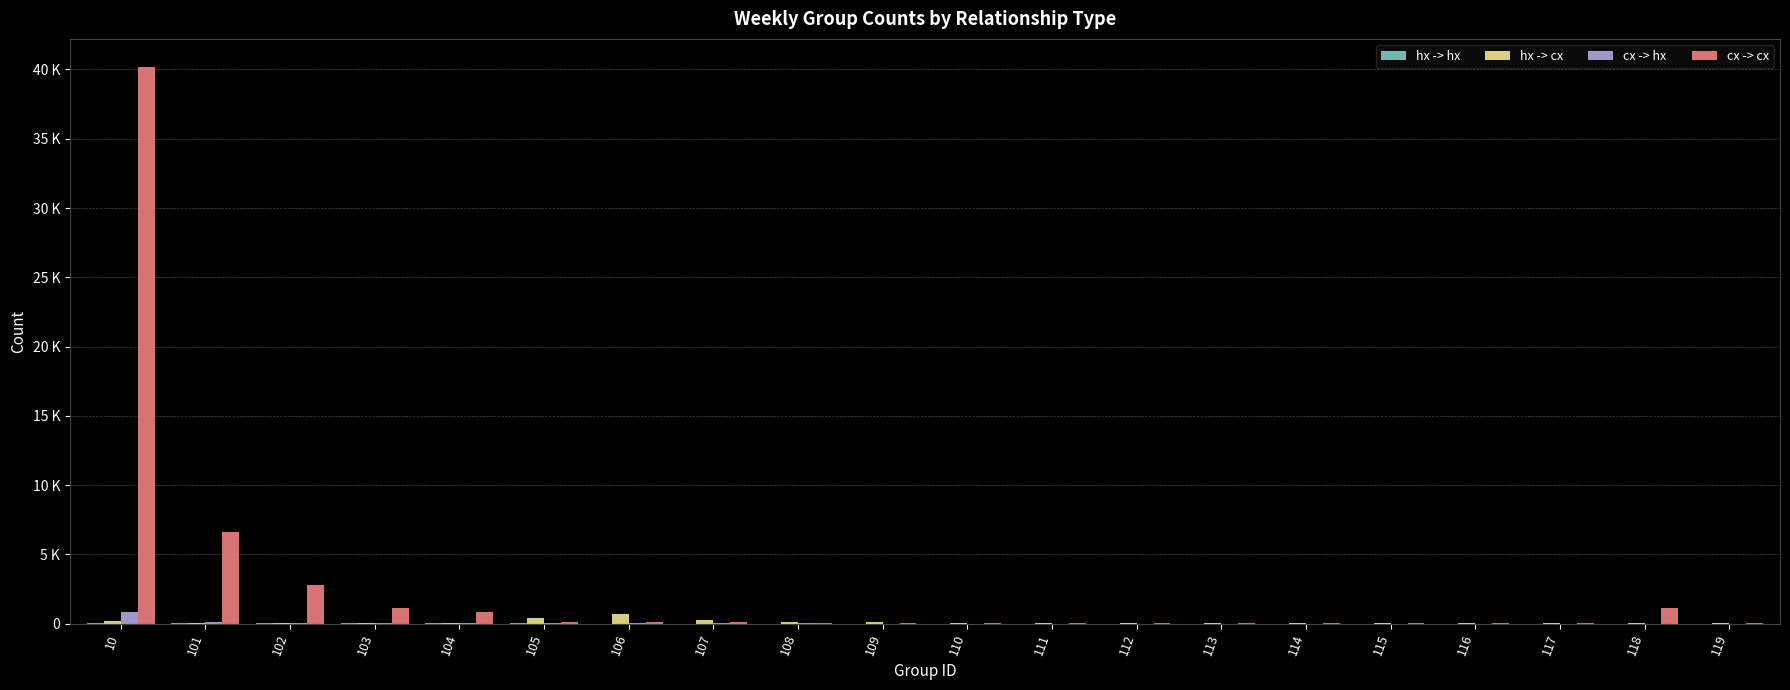

At 115, list the series in order from smallest to largest.

hx -> hx, cx -> hx, hx -> cx, cx -> cx